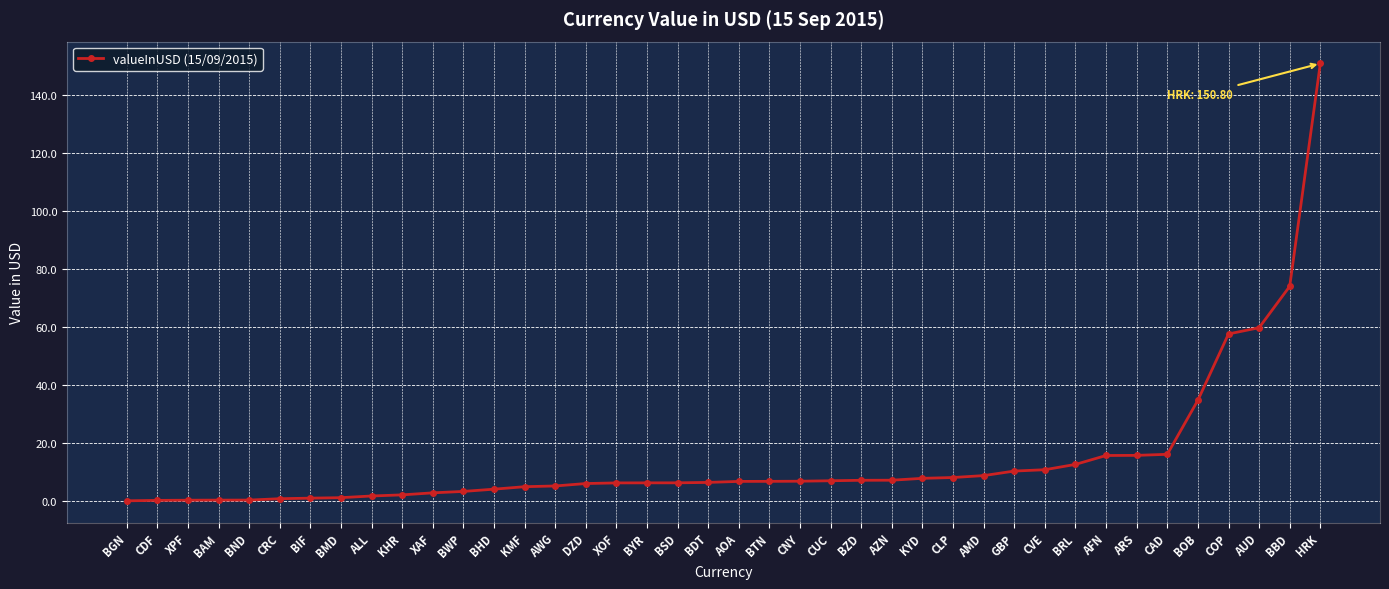

Is this an area chart (filled region under the line)?

No